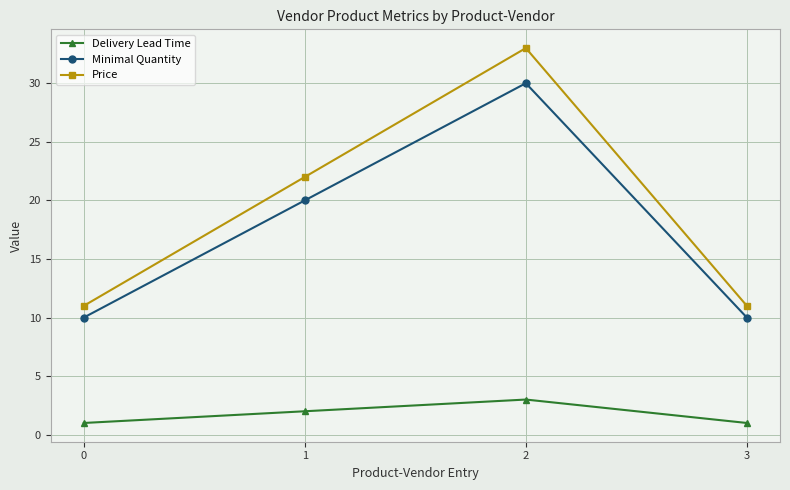

Which series has the largest range (max minus min)?

Price